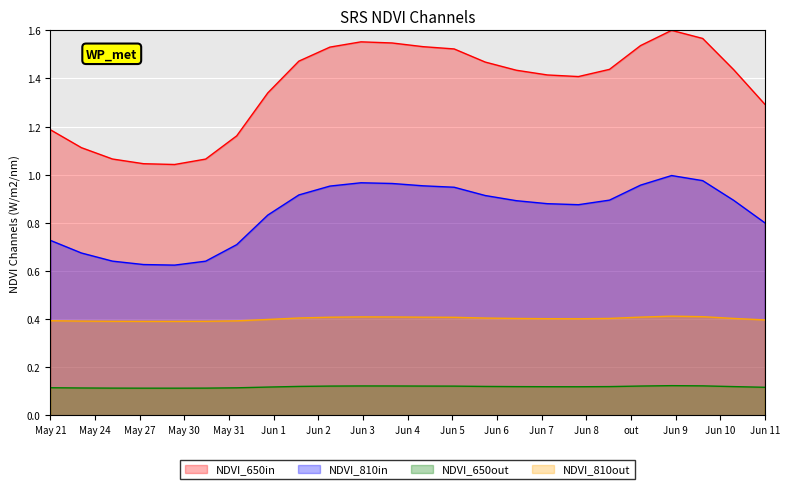

Which series has the largest total across all categories?

NDVI_650in